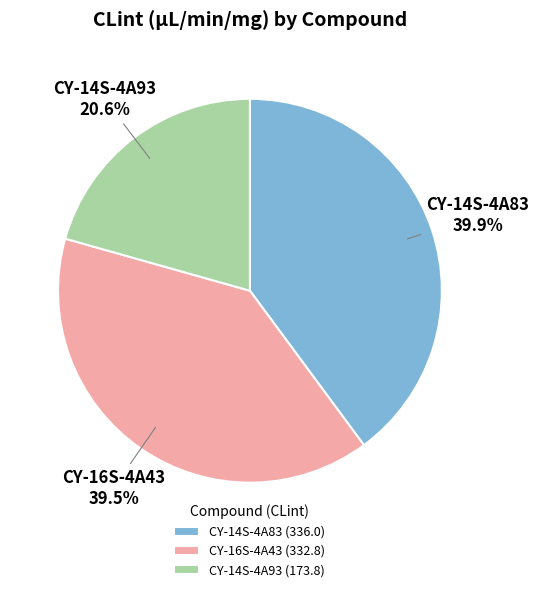

Combined, do CY-16S-4A43 and CY-14S-4A83 account for over 50%?

Yes